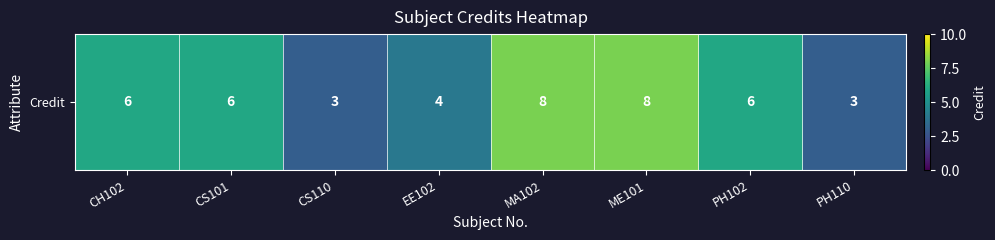

Count the values in the range 4 to 8.

6